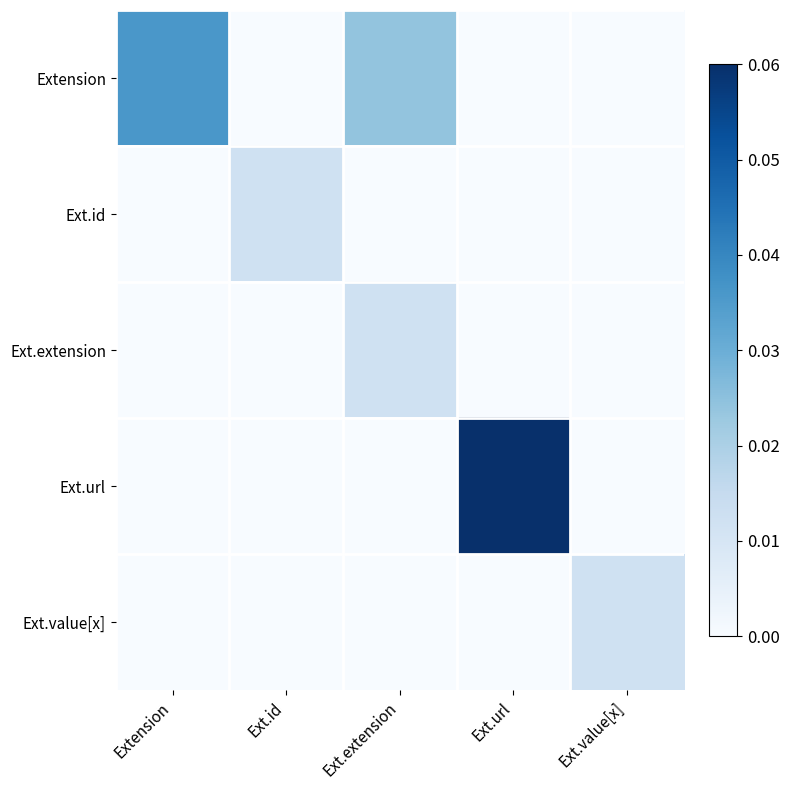

Which label corresponds to the smallest value in the chart?

Ext.id